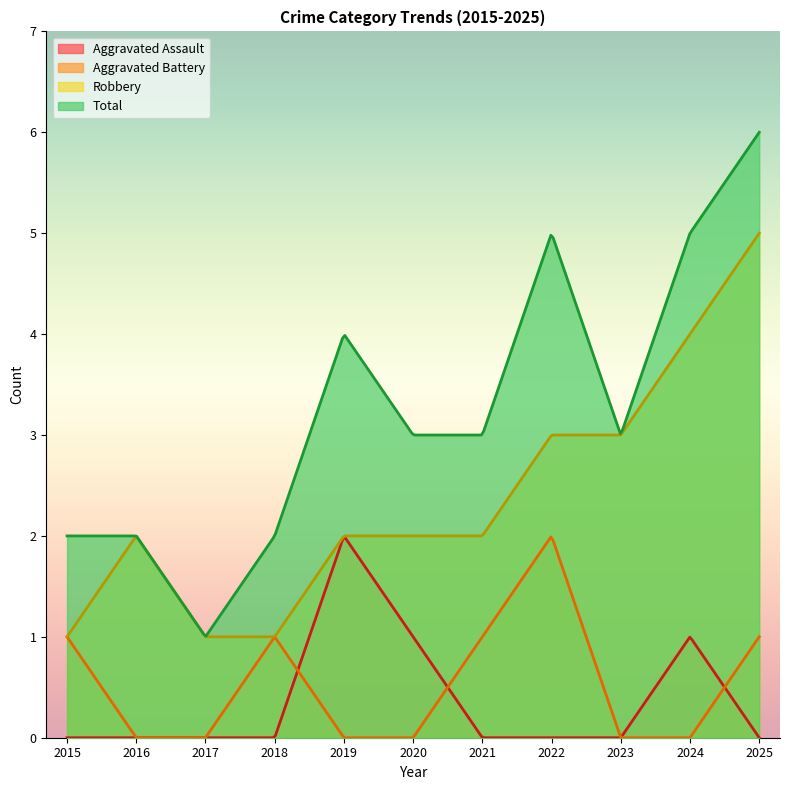

What is the approximate value of Robbery at 2024?

4